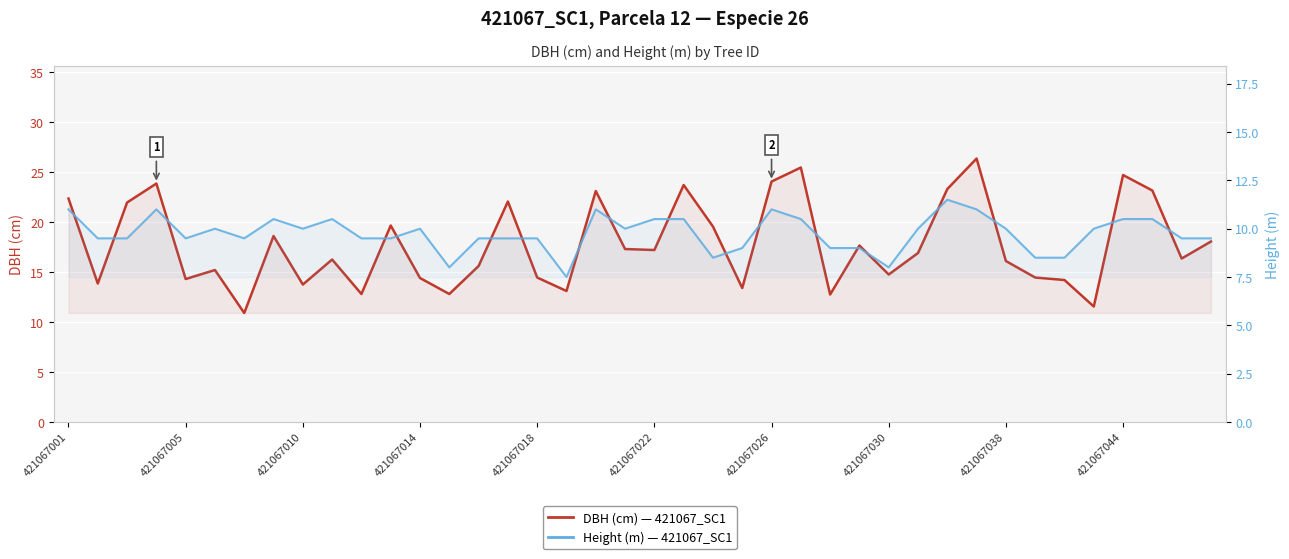

List the series in order of their overall mean, lowest first.

Height (m) — 421067_SC1, DBH (cm) — 421067_SC1